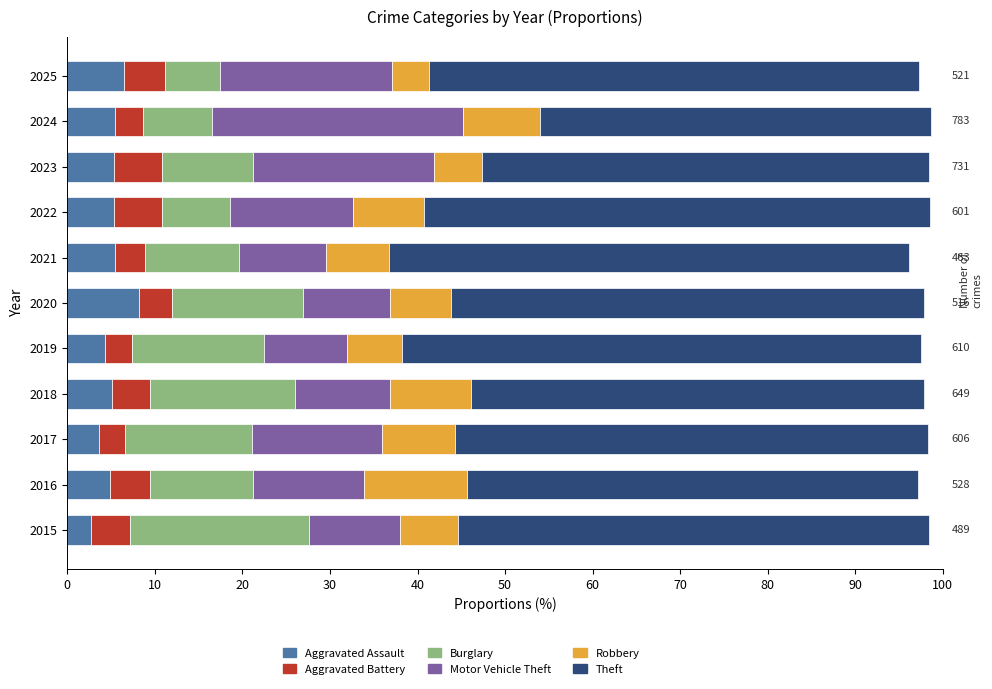

What is the total value across all series at 2023?

98.4